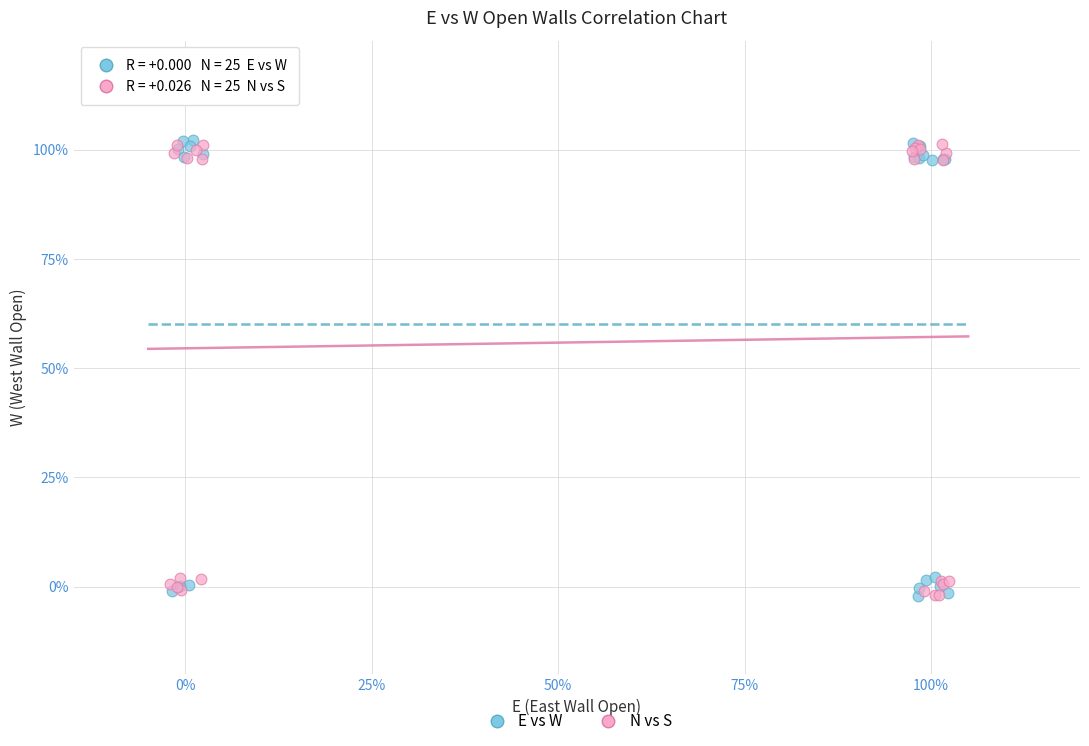

What are all the series names shown in the legend?

E vs W, N vs S